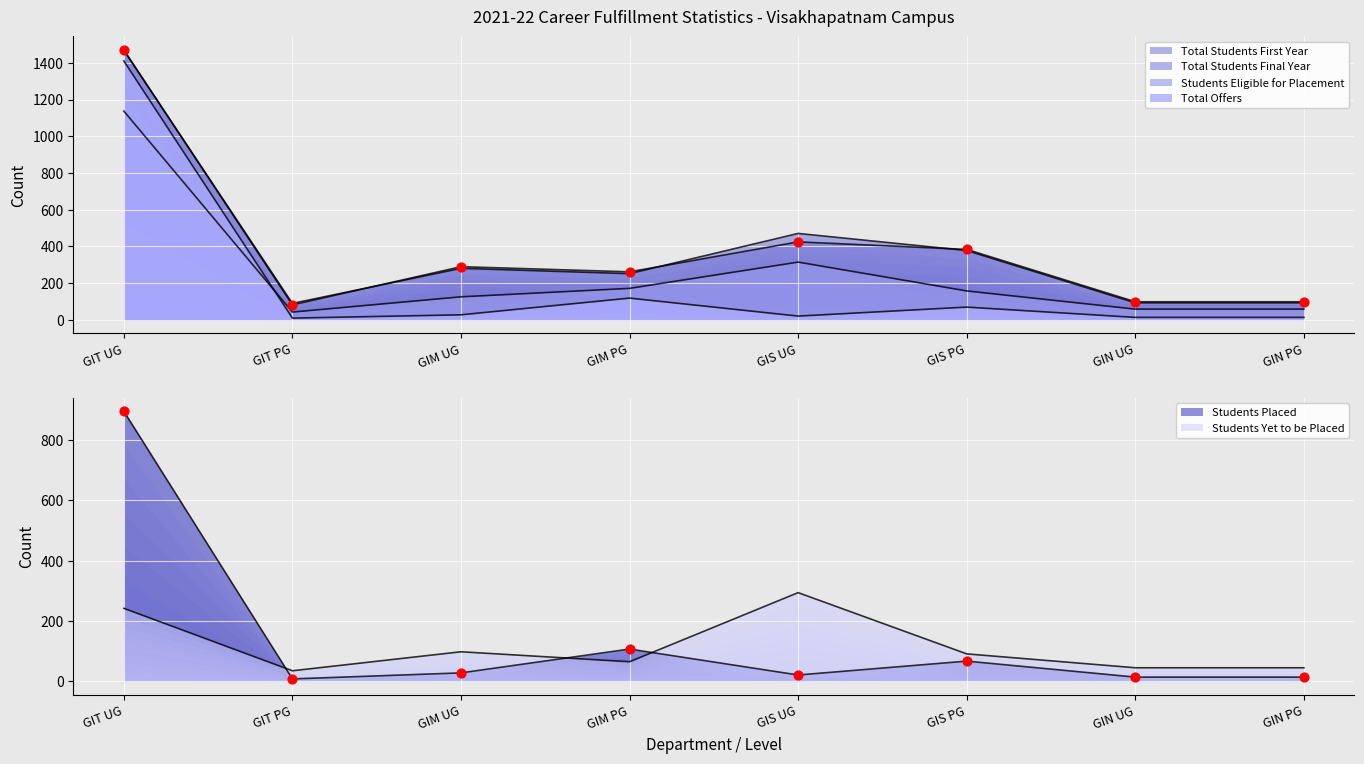

At how many categories does at least one series exceed 202?

5